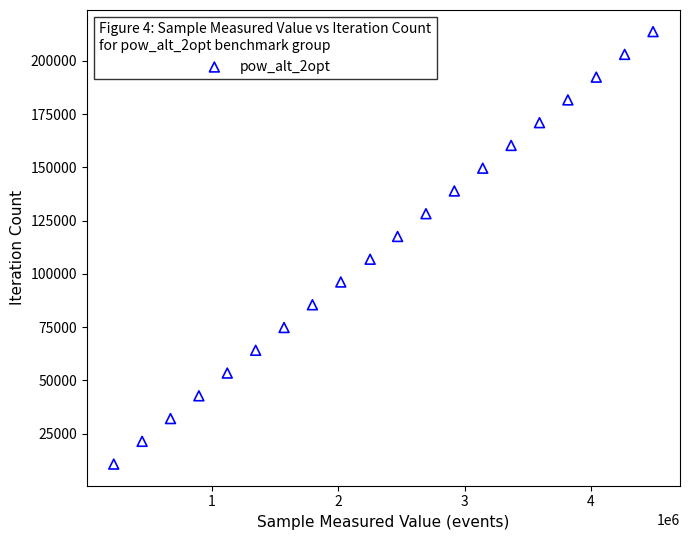

What is the range of Y values (max minus min)?

203091